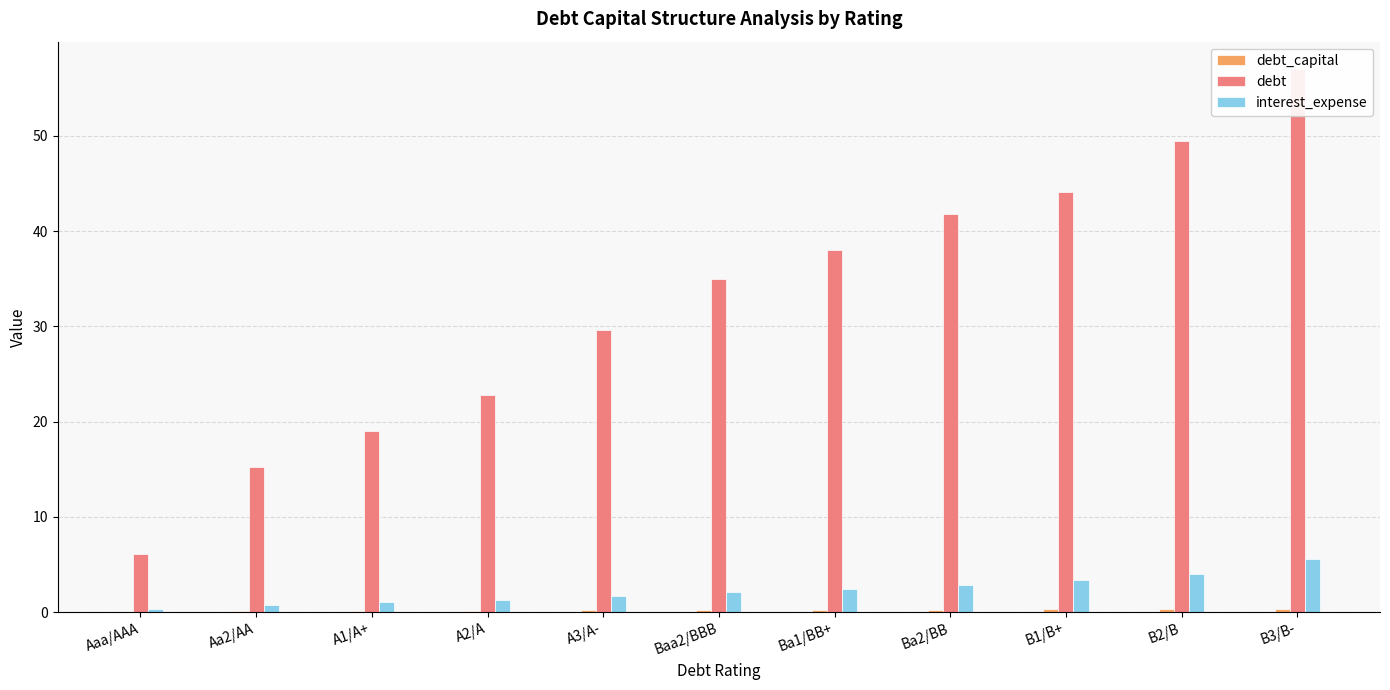

What is the average value of the debt_capital series?

0.2